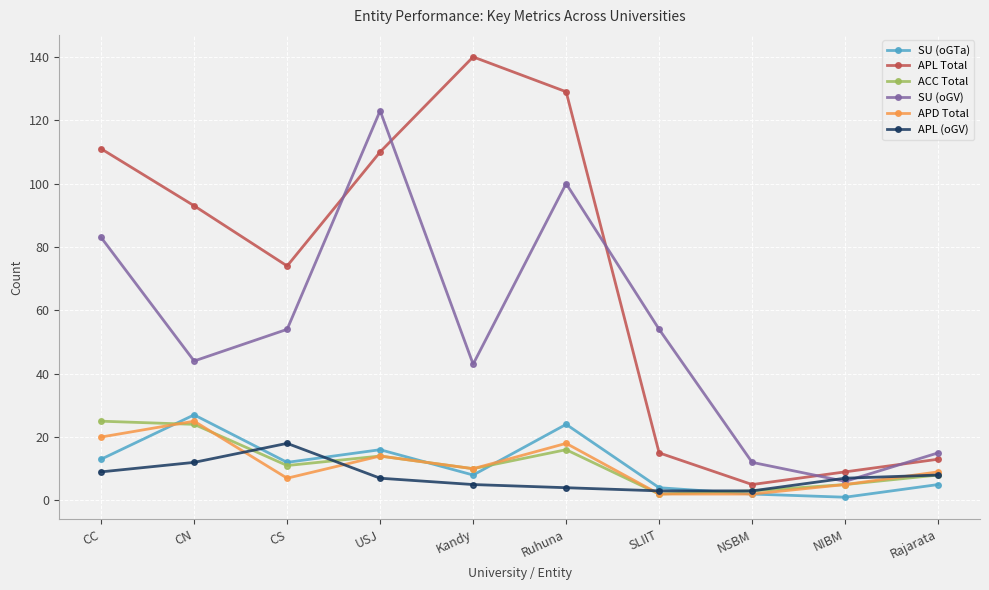

Which label corresponds to the largest value in the chart?

Kandy